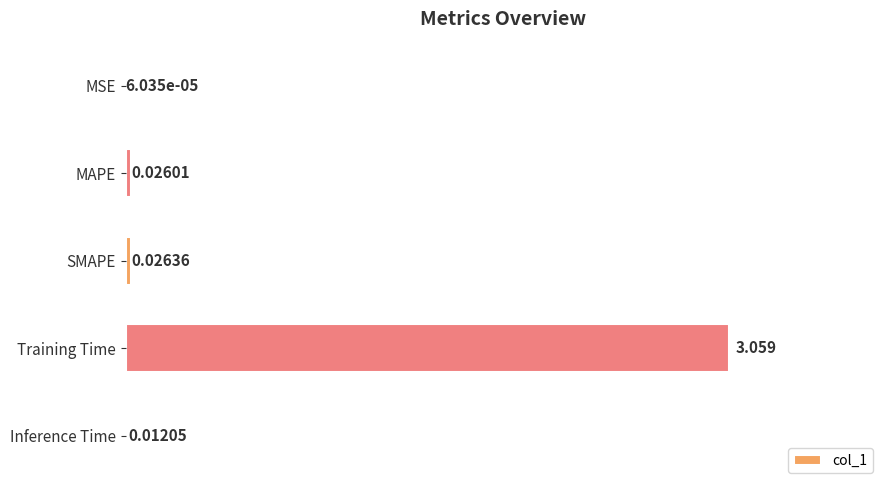

Between MSE and Inference Time, which is larger?

Inference Time